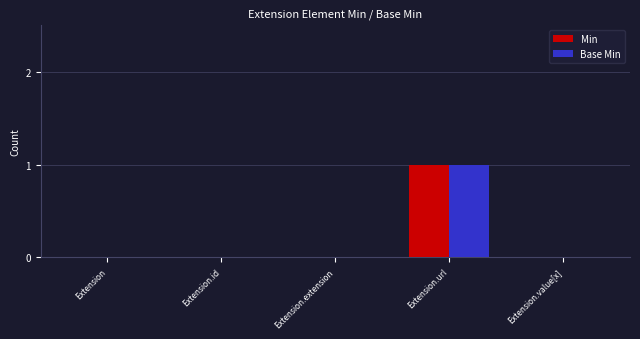

How many groups of bars are there?

5